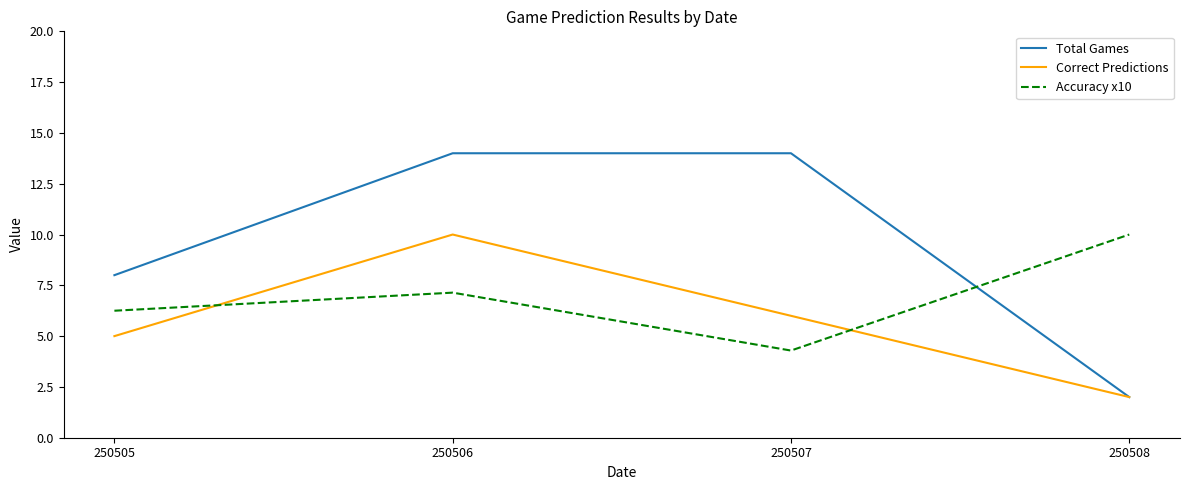

Which series ends up on top after the final intersection of Accuracy x10 and Total Games?

Accuracy x10